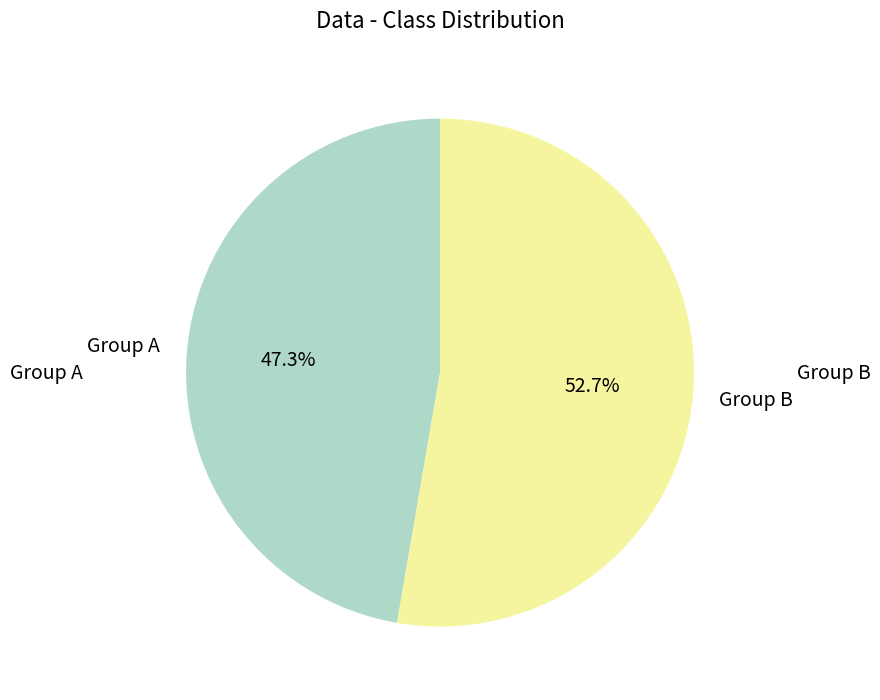

How many slices are in this pie chart?

2